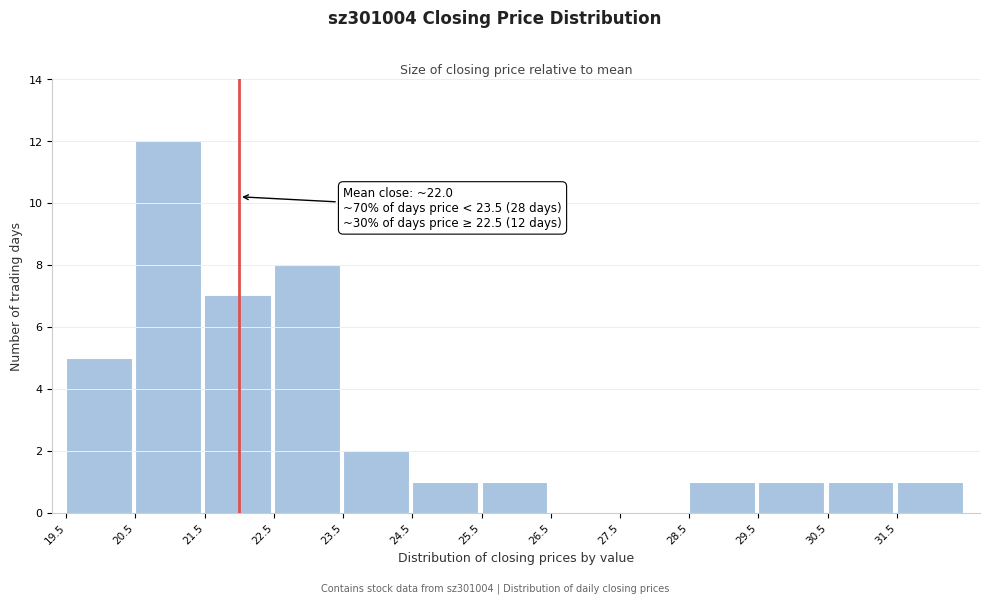

Over which range of the x-axis is the bar tallest?

20.5 to 21.5